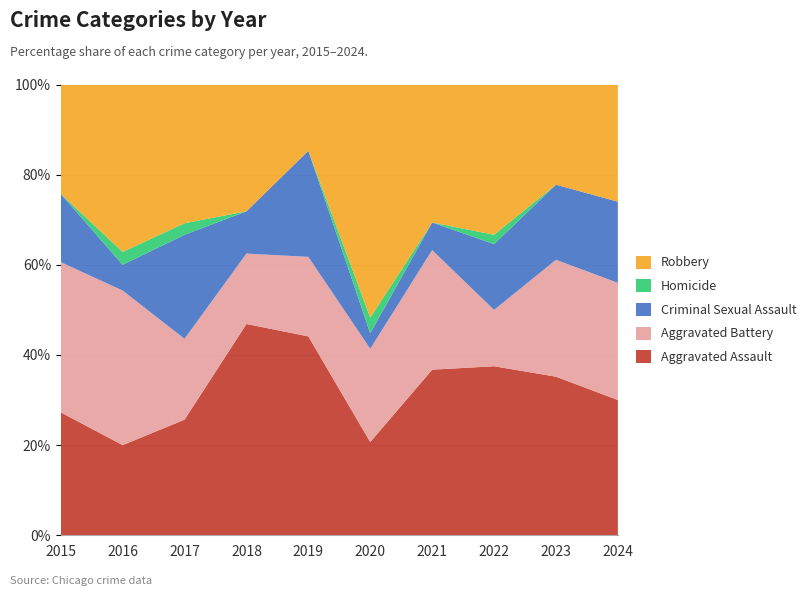

Reading right to left, what are all the values shown in this chart?

Aggravated Assault: 2024=15	2023=19	2022=18	2021=18	2020=6	2019=15	2018=15	2017=10	2016=7	2015=9
Aggravated Battery: 2024=13	2023=14	2022=6	2021=13	2020=6	2019=6	2018=5	2017=7	2016=12	2015=11
Criminal Sexual Assault: 2024=9	2023=9	2022=7	2021=3	2020=1	2019=8	2018=3	2017=9	2016=2	2015=5
Homicide: 2024=0	2023=0	2022=1	2021=0	2020=1	2019=0	2018=0	2017=1	2016=1	2015=0
Robbery: 2024=13	2023=12	2022=16	2021=15	2020=15	2019=5	2018=9	2017=12	2016=13	2015=8